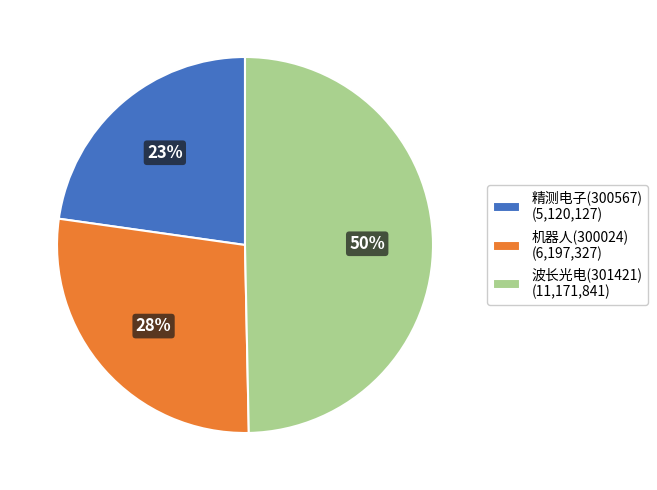

Rank the categories by value from highest to lowest.

波长光电(301421), 机器人(300024), 精测电子(300567)